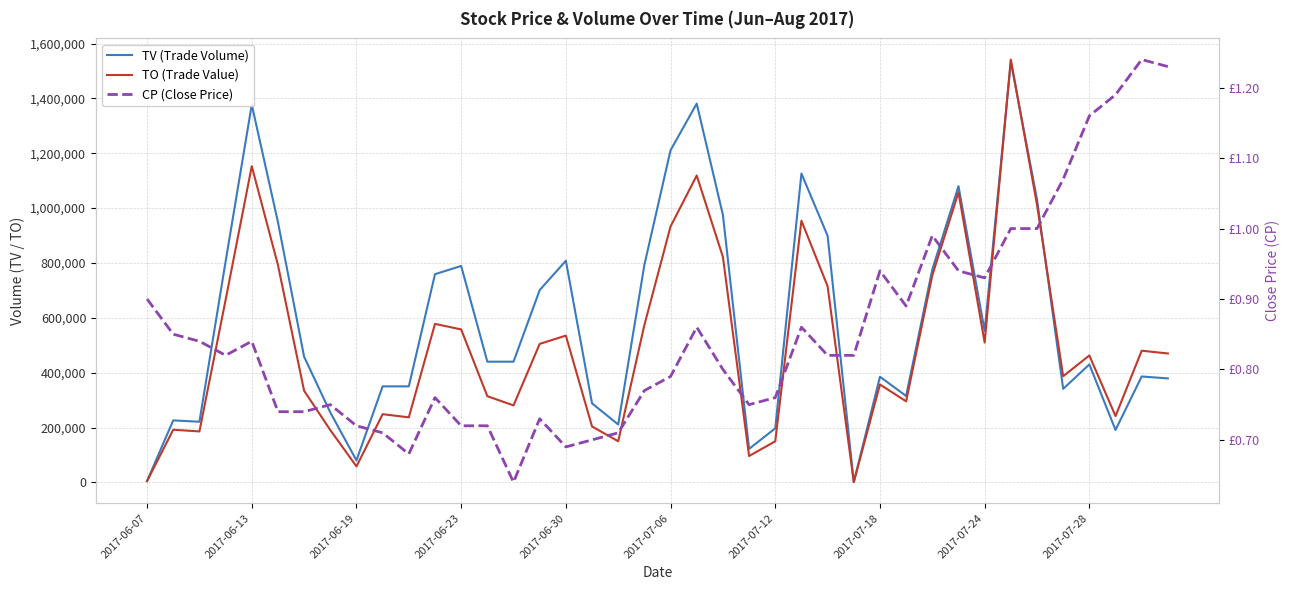

How many interior local valleys does the TV (Trade Volume) series have?

9